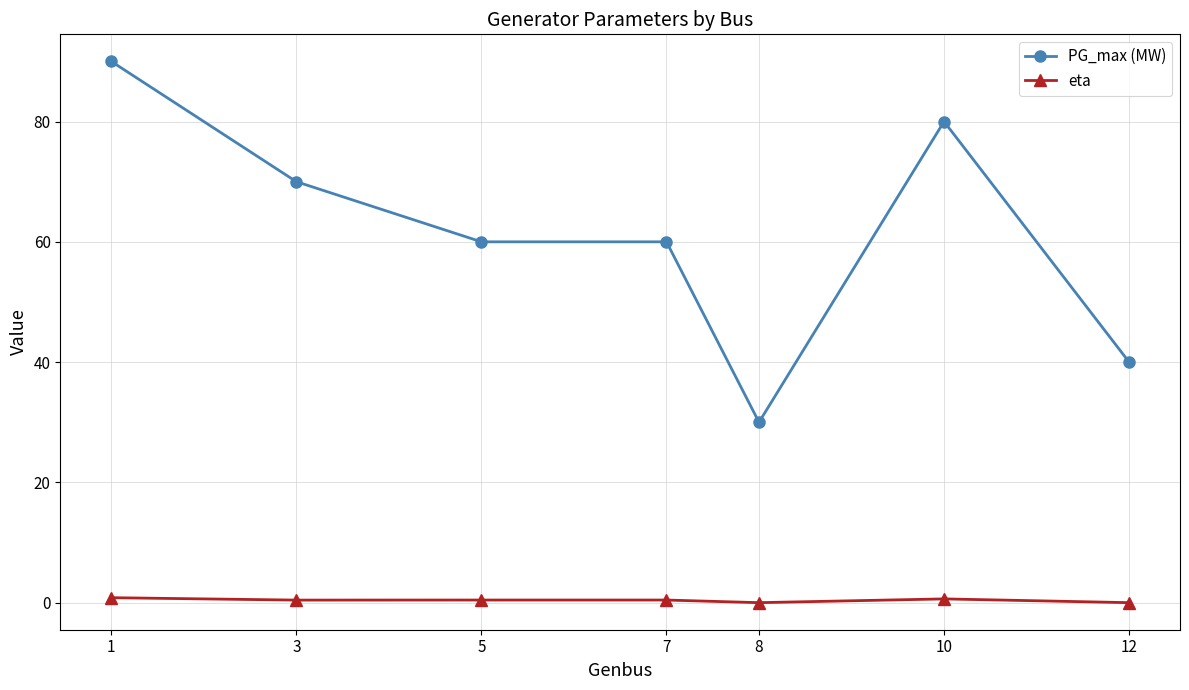

Is the value of eta at 7 greater than the value of PG_max (MW) at 5?

No